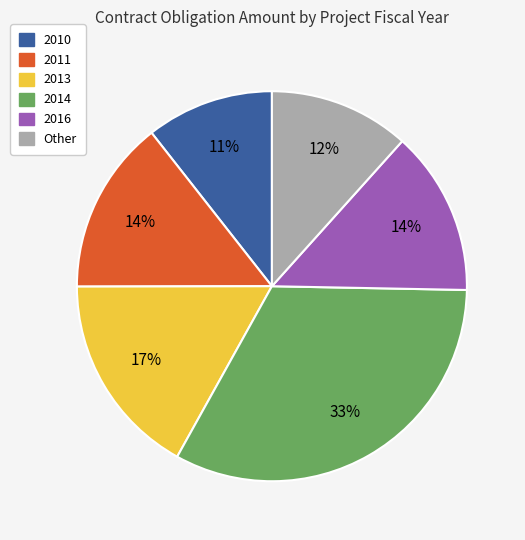

To the nearest percent, what portion does 2011 represent?

14%